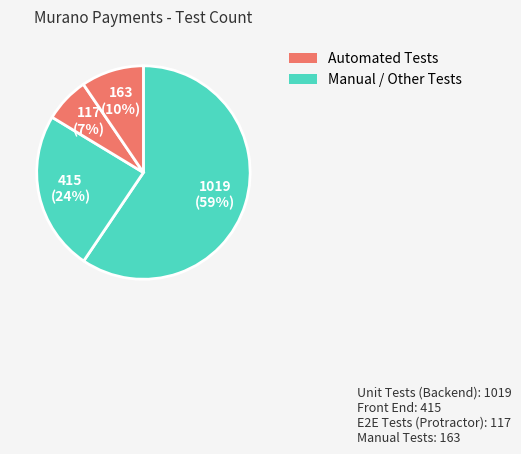

How many segments does this pie chart have?

4